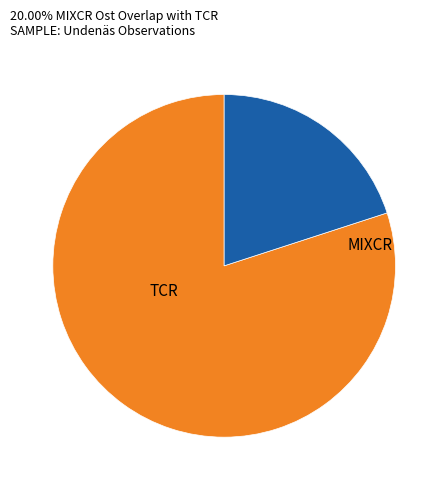

The TCR slice represents 80% of the pie. True or false?

True